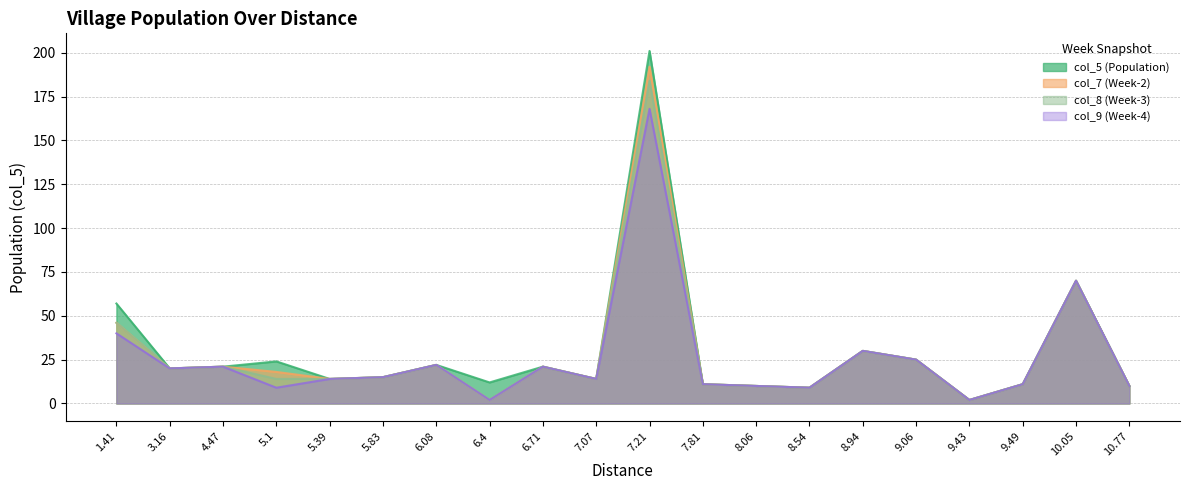

Between 6.71 and 1.41, which is larger?

1.41